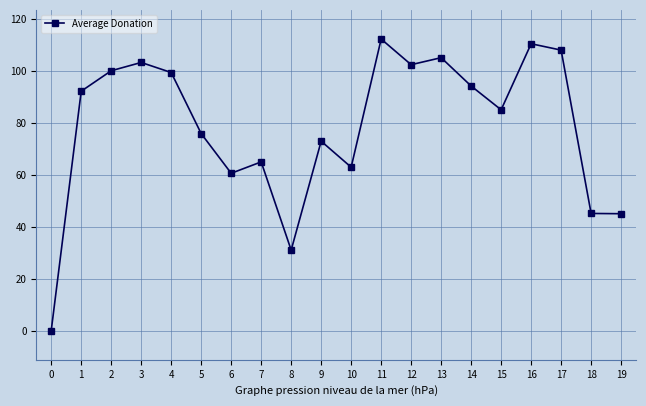

Which has a higher value, 5 or 0?

5